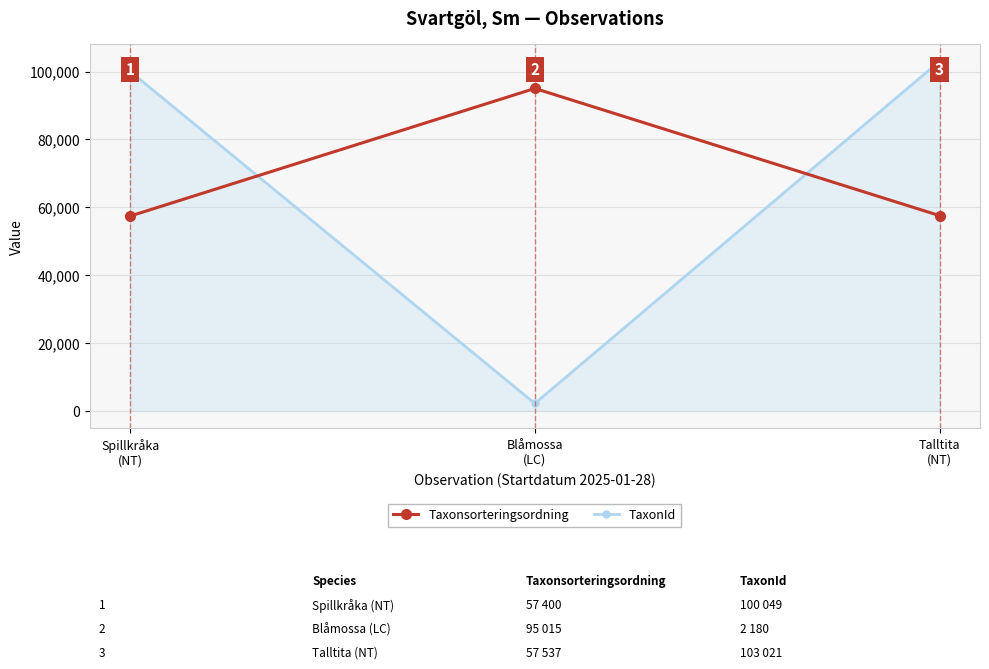

What is the value of the TaxonId point at the 1st from the left?

100049